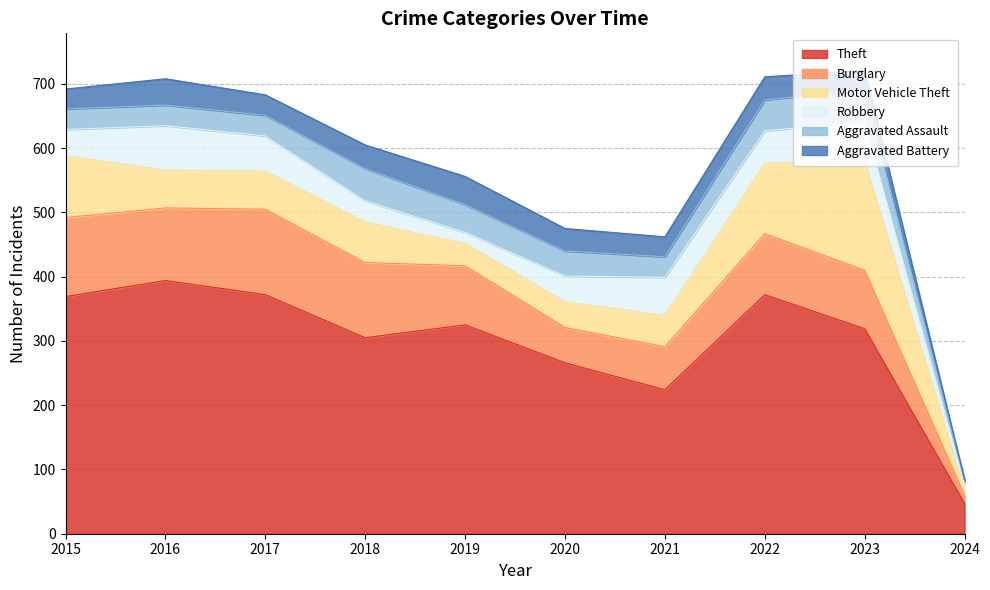

Reading left to right, list all the values displayed in this chart.

Theft: 369	394	372	305	325	266	224	372	319	47
Burglary: 123	113	133	117	92	55	67	95	91	13
Motor Vehicle Theft: 96	59	59	63	35	40	49	110	170	8
Robbery: 41	69	55	33	17	40	59	50	61	9
Aggravated Assault: 32	32	32	50	43	39	32	48	50	5
Aggravated Battery: 31	41	32	37	44	35	31	36	30	2